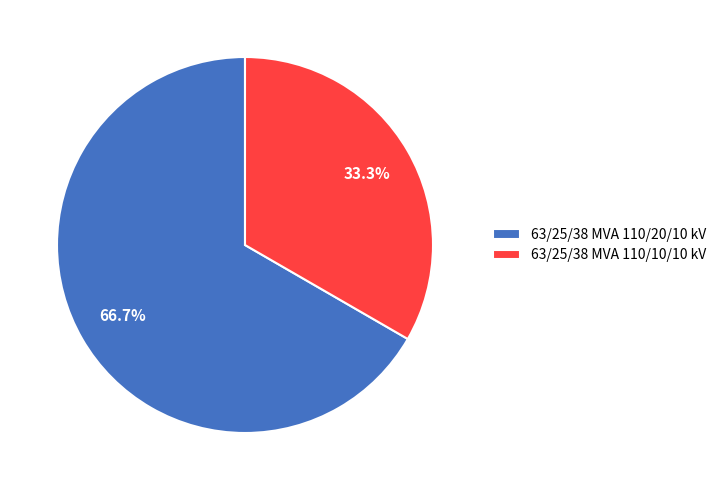

Count the number of slices in the pie.

2